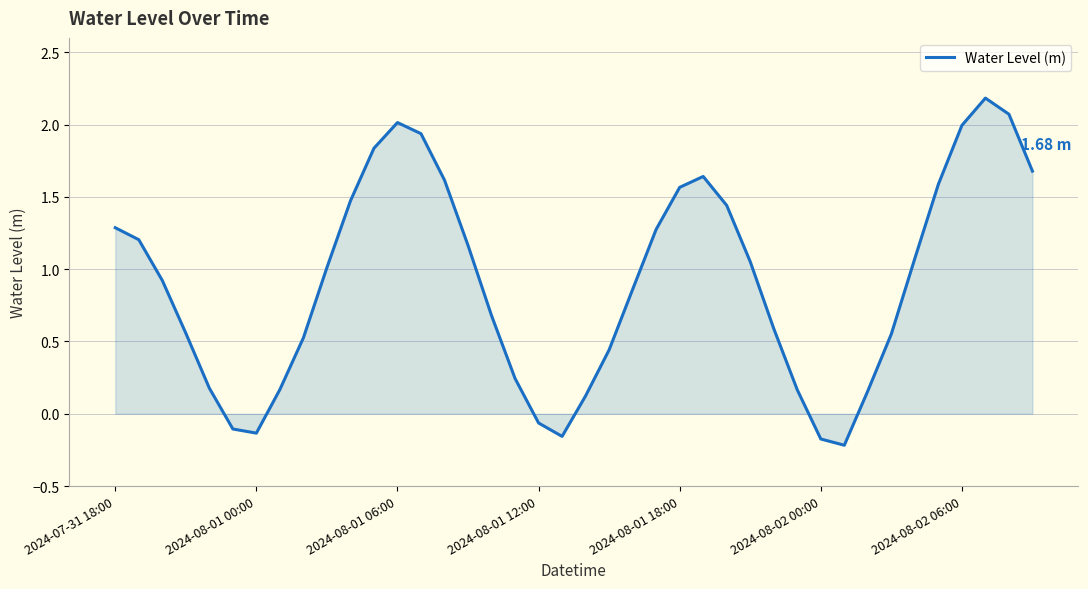

What is the difference between the maximum and minimum values?

2.4